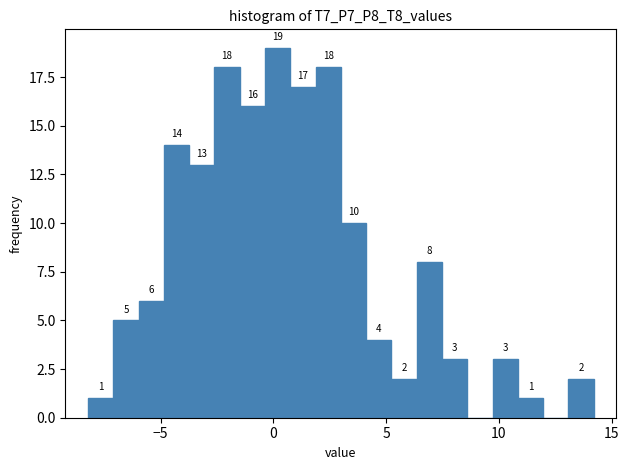

Read against the x-axis, roughly where is the centre of the tallest bar?

0.0